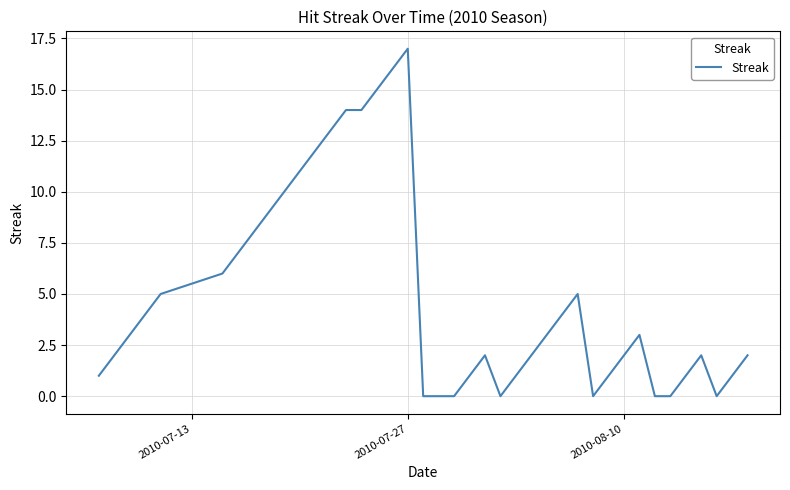

What is the maximum value shown in the chart?

17